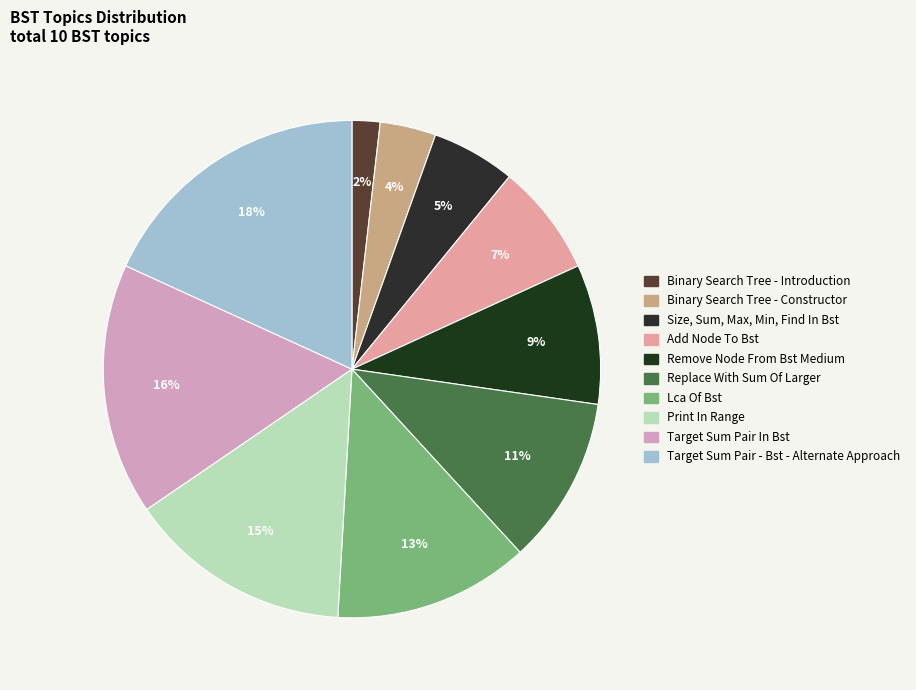

Which has a higher value, Lca Of Bst or Size, Sum, Max, Min, Find In Bst?

Lca Of Bst